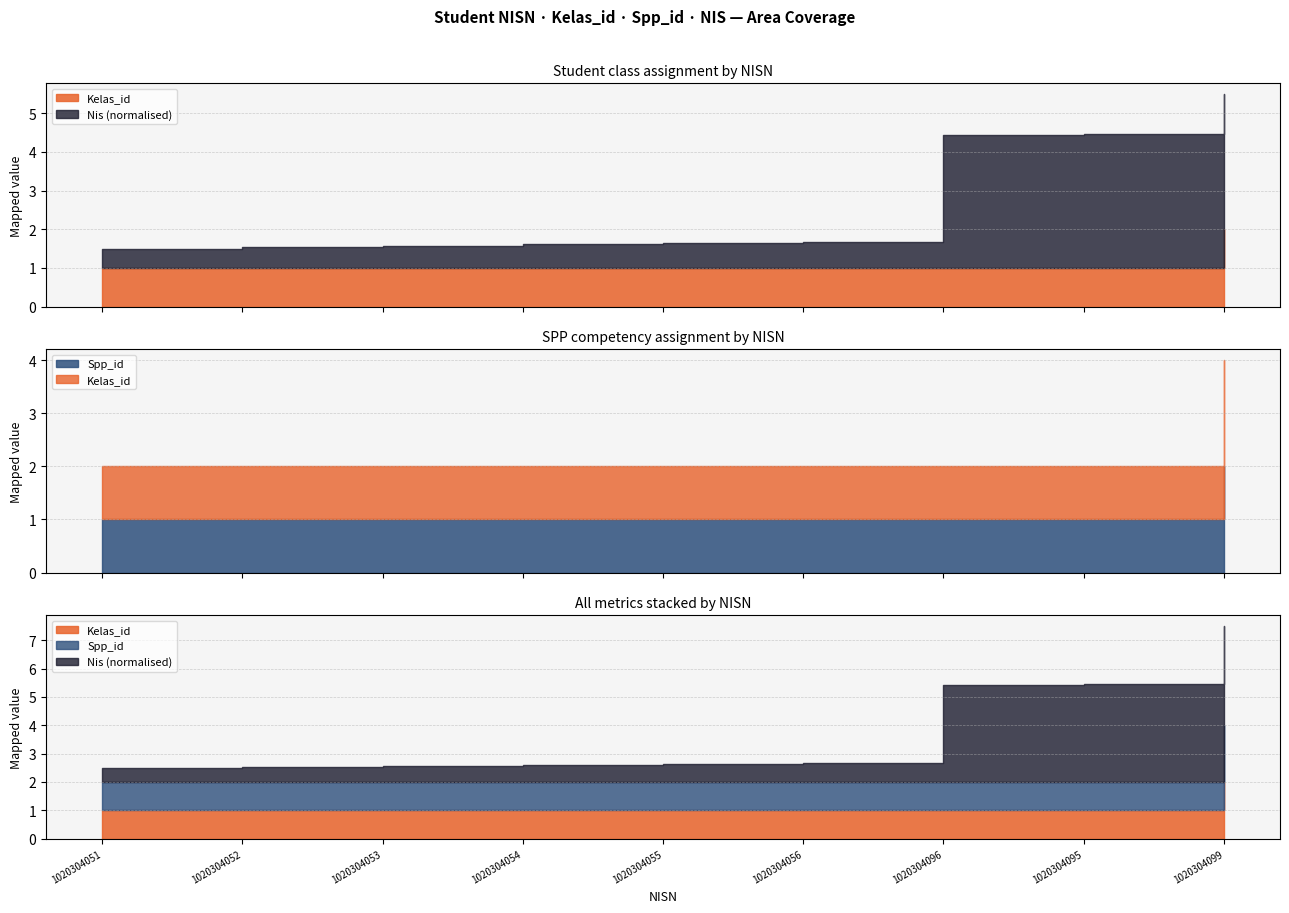

True or false: Kelas_id and Spp_id intersect in this chart.

False